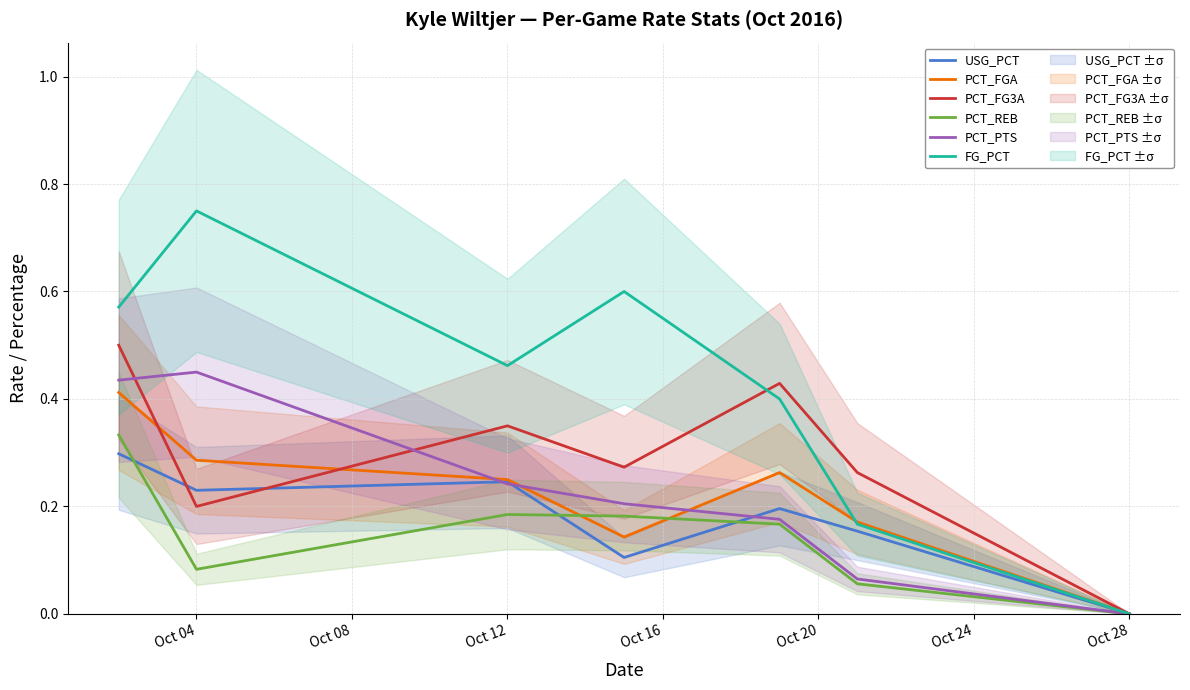

True or false: USG_PCT has a value of 0.2 at Oct 12.

True